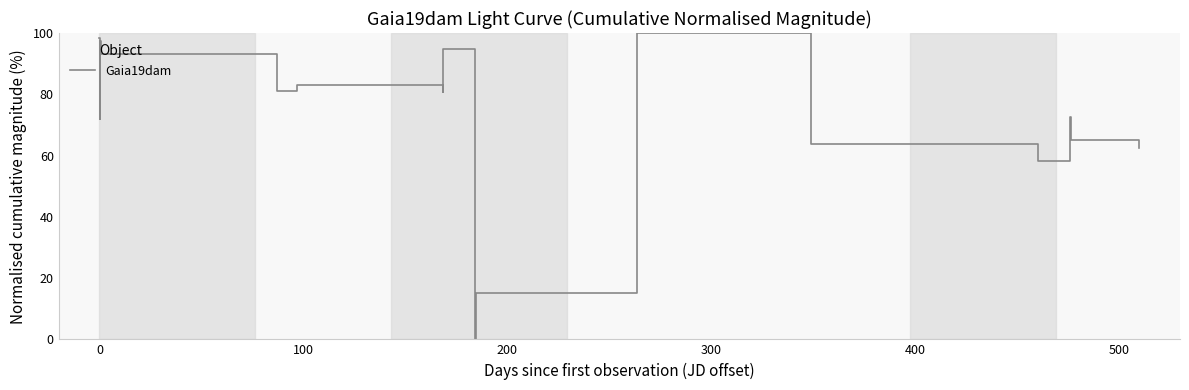

What is the difference between the maximum and minimum values?

100.0